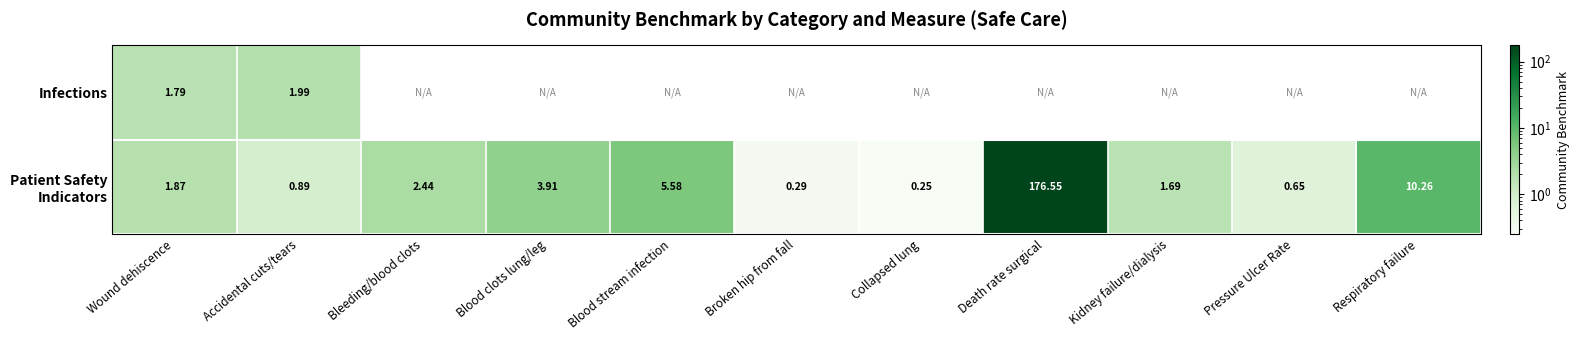

Where is Infections nearest to the value 1?

Wound dehiscence